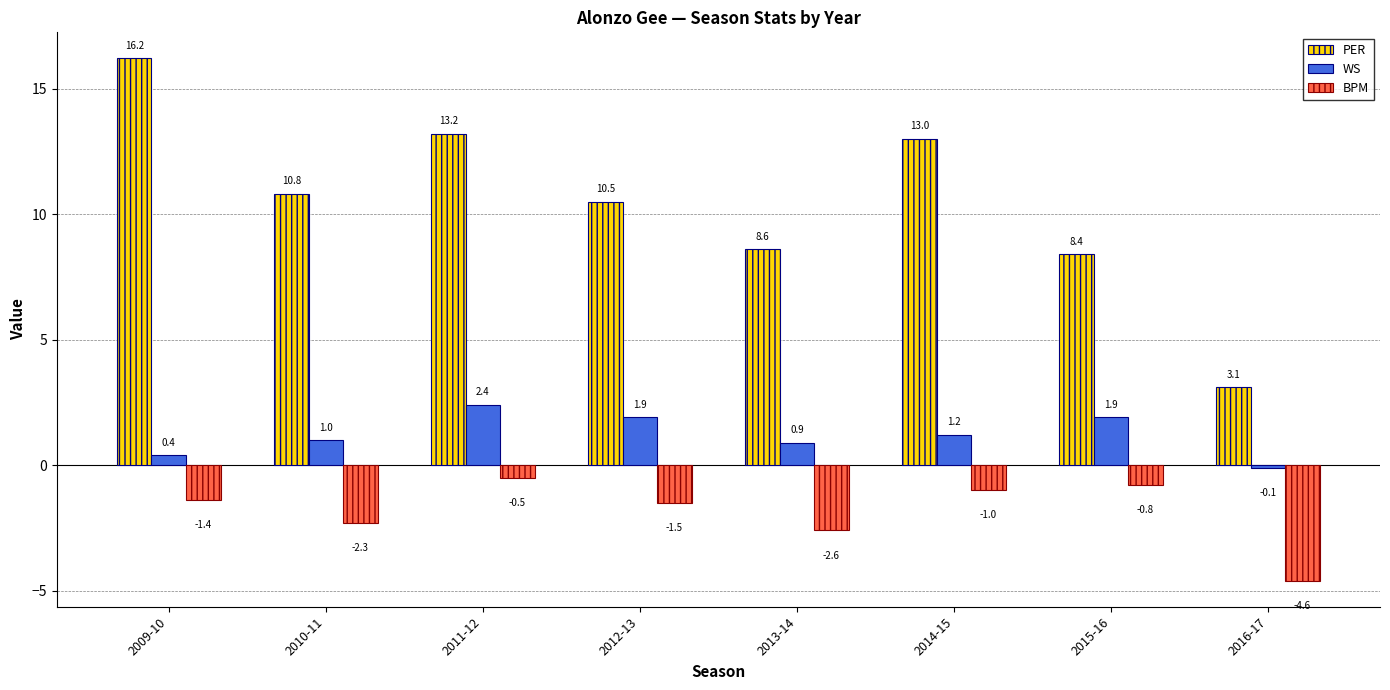

How many bars are there in each group?

3